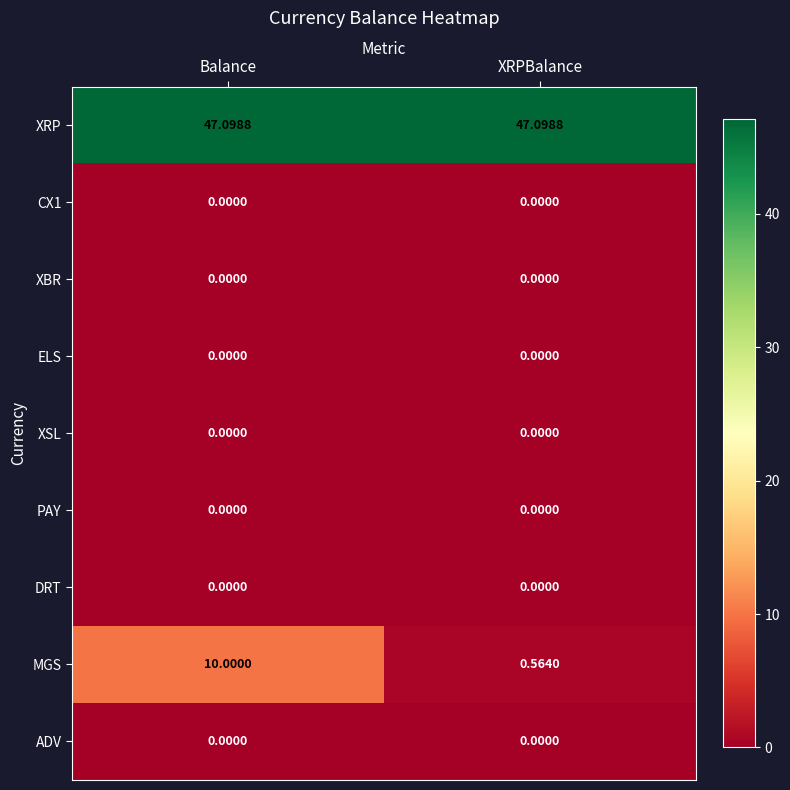

At which category is the sum across all series the highest?

Balance